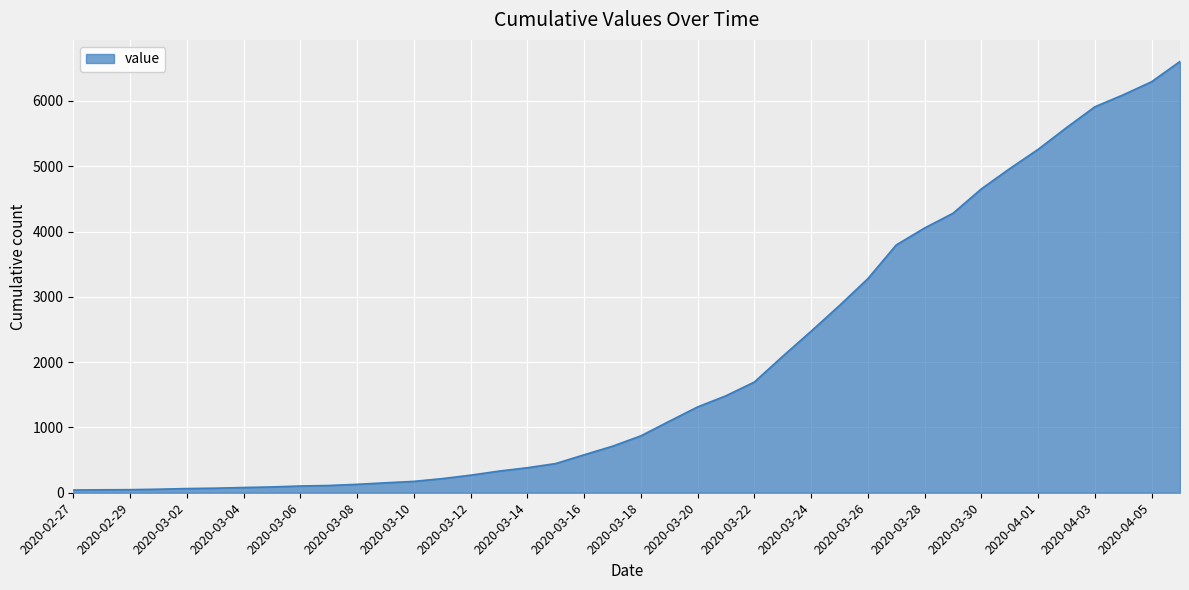

What is the maximum value shown in the chart?

6604